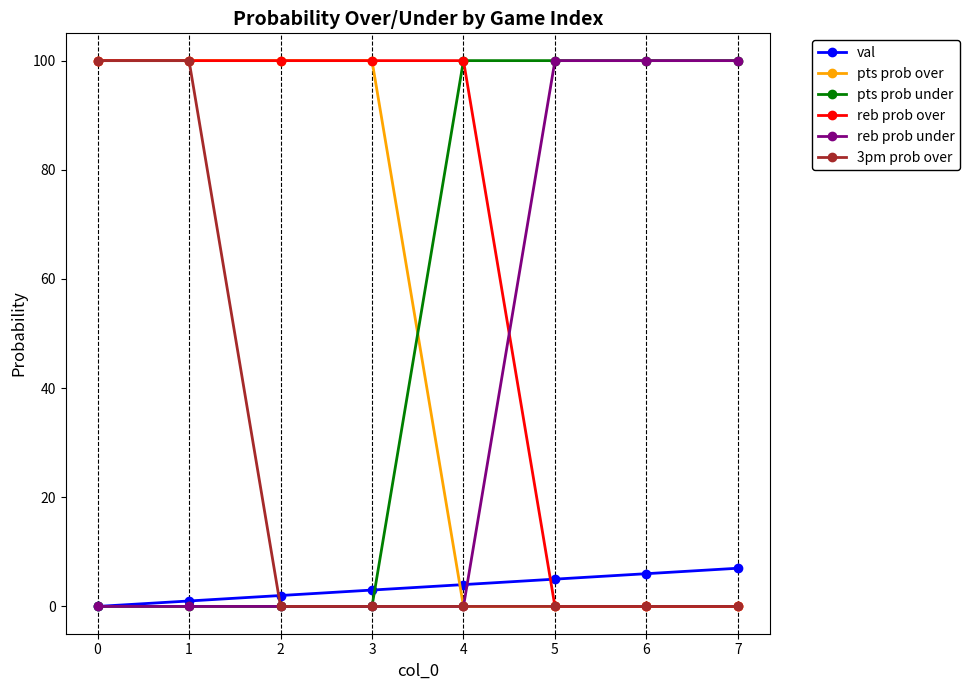

What is the difference between the maximum and second lowest values in the pts prob under series?

100